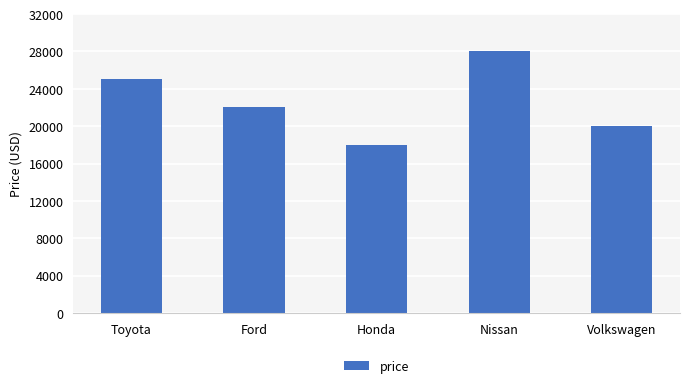

What position from the left is Toyota?

1